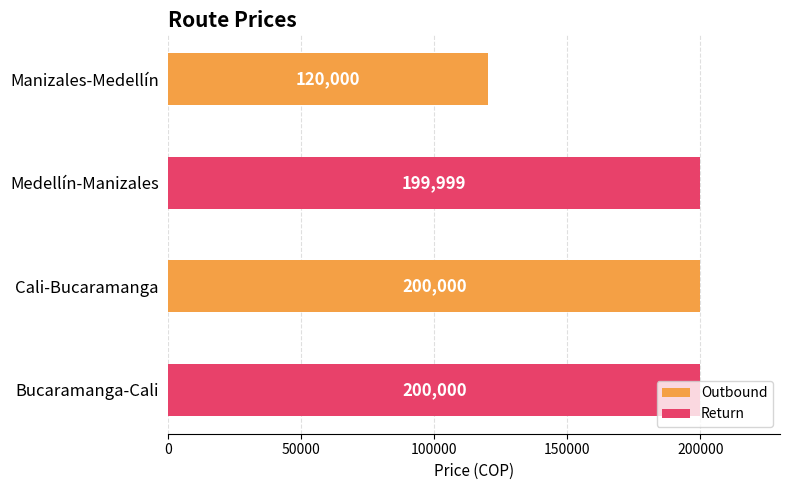

Is it true that the value at Bucaramanga-Cali is 77687?

False